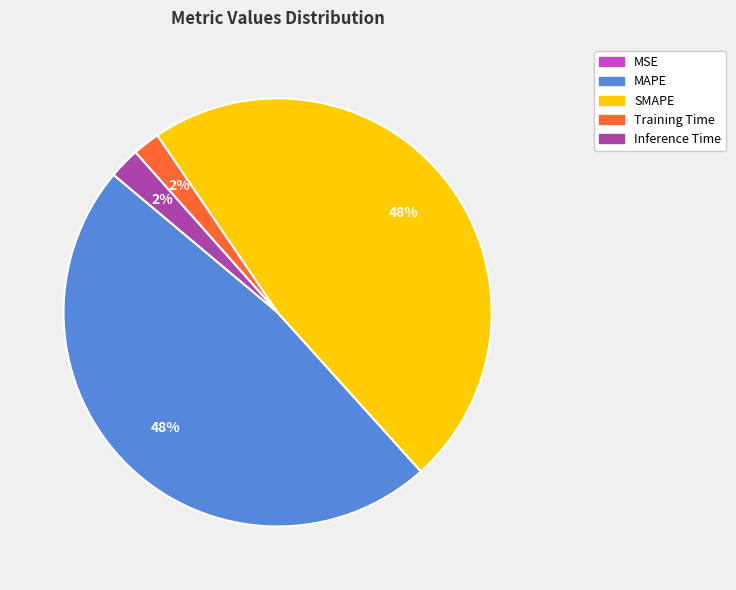

Between SMAPE and Training Time, which is larger?

SMAPE